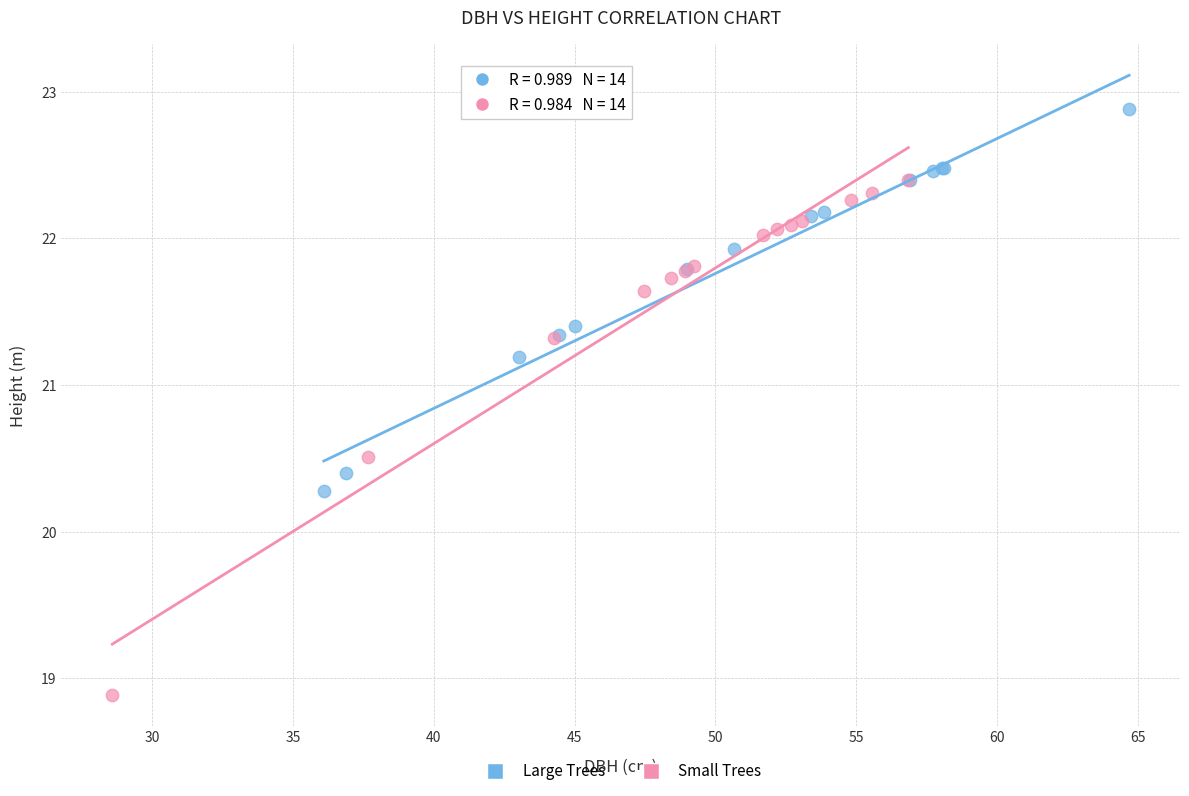

Which series contains the highest Y value?

Large Trees